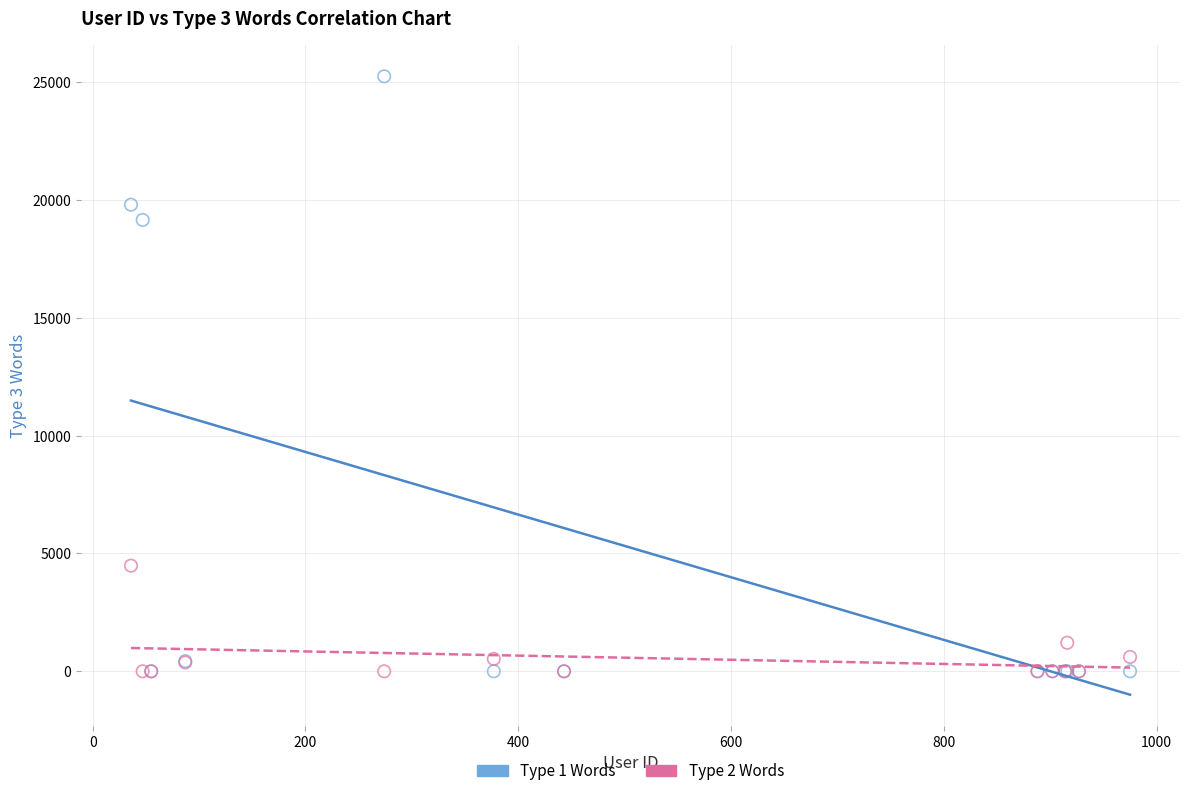

Across all series, what Y value is closest to 12621?

19151